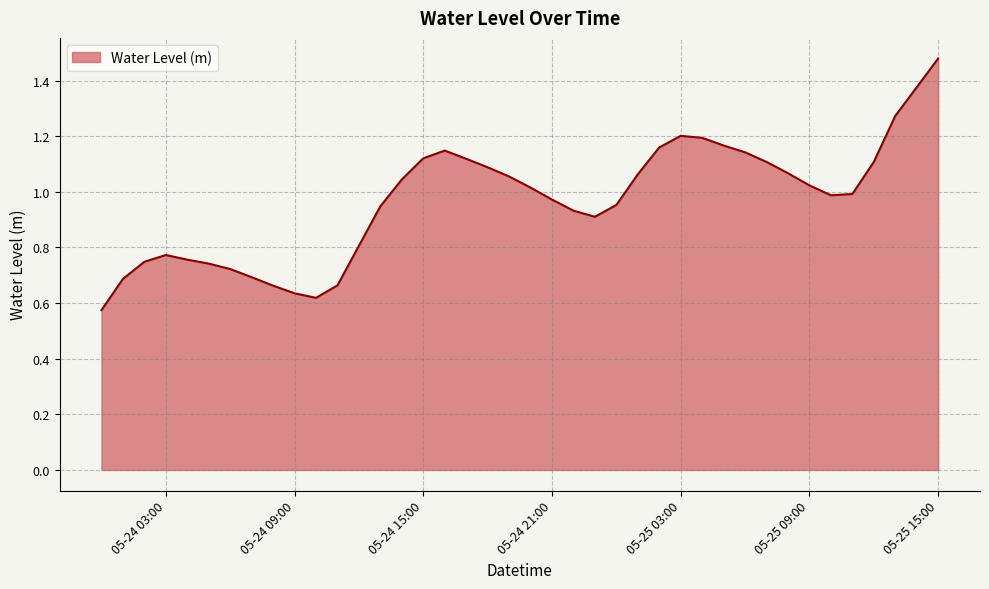

Which label corresponds to the smallest value in the chart?

2024-05-24 00:00:00